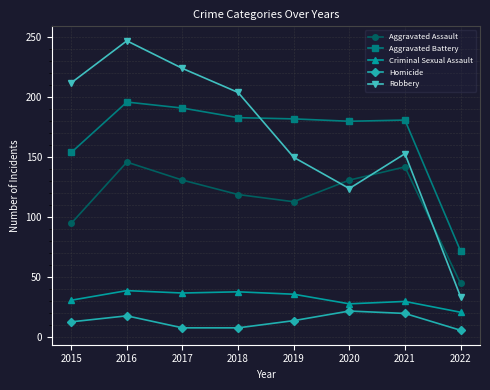

What is the difference between the second highest and minimum values in the Homicide series?

14